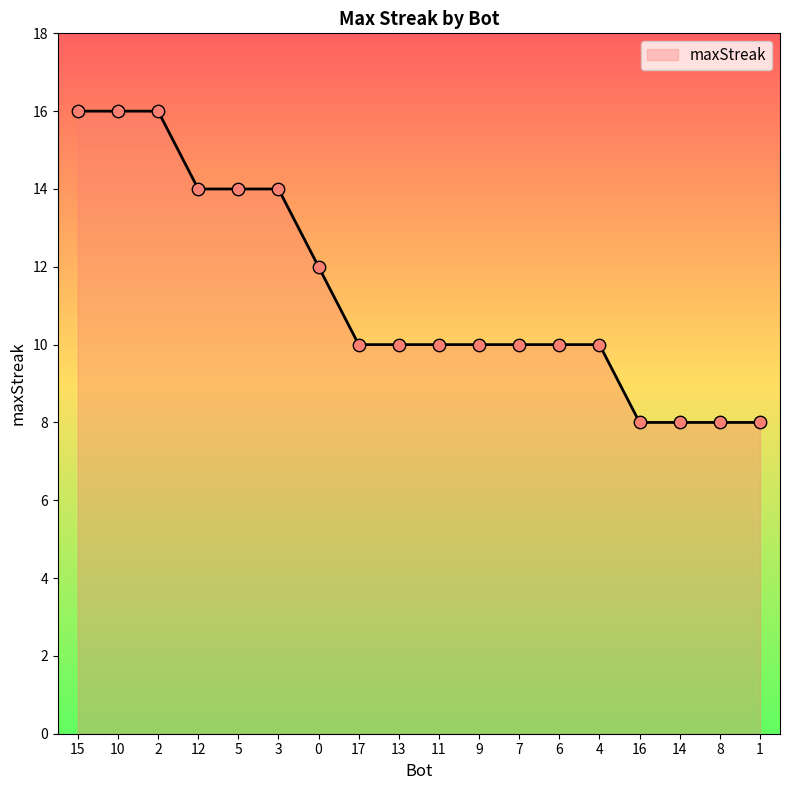

What is the change in value from 2 to 1?

-8